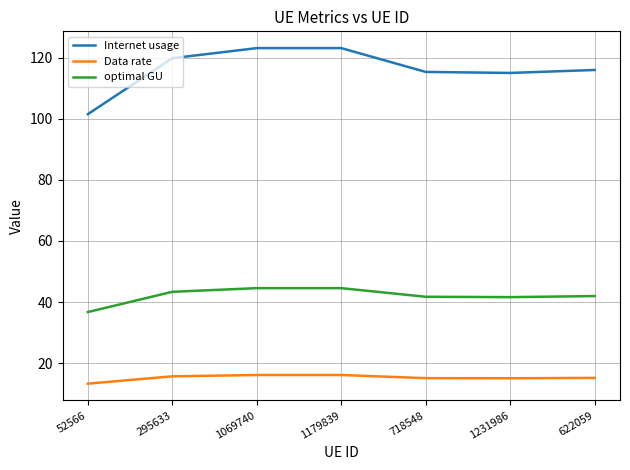

The Internet usage series shows 58.8 at 1069740. True or false?

False